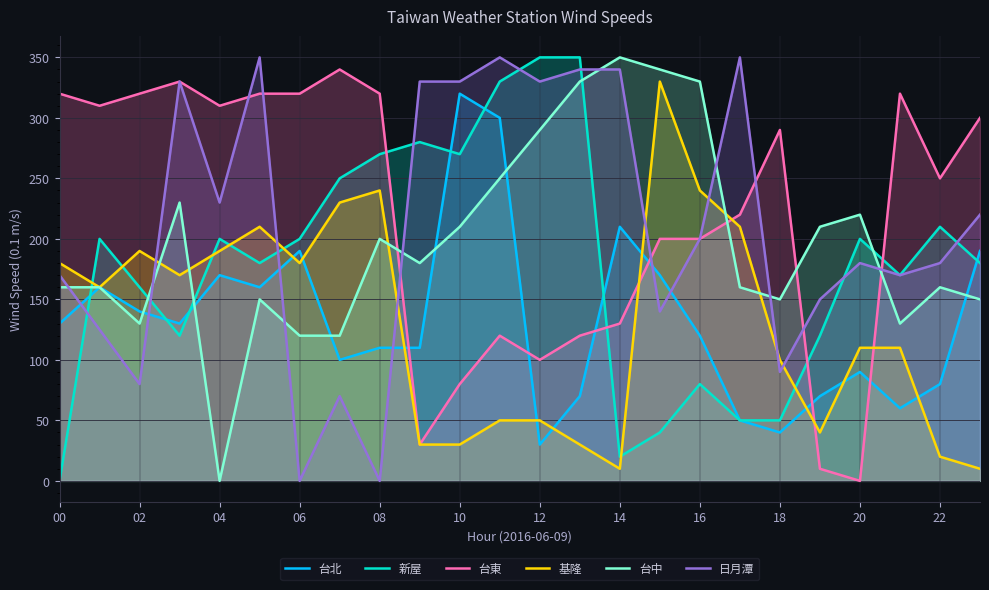

Which label corresponds to the smallest value in the chart?

00